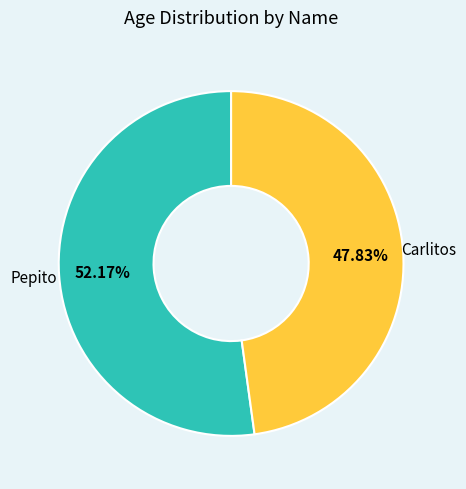

To the nearest percent, what is the difference between the Pepito and Carlitos slice percentages?

4%